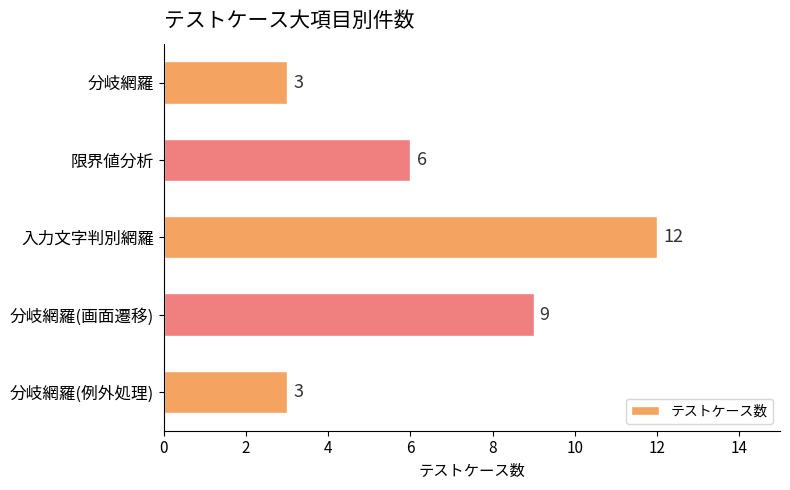

At which category does the chart reach its peak across all series?

入力文字判別網羅